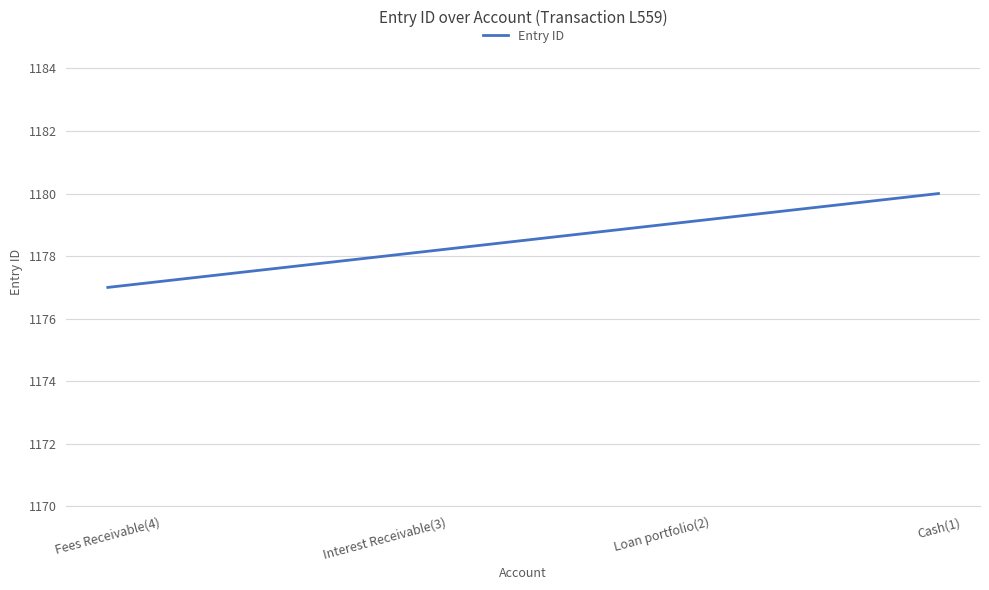

Which has a higher value, Loan portfolio(2) or Interest Receivable(3)?

Loan portfolio(2)